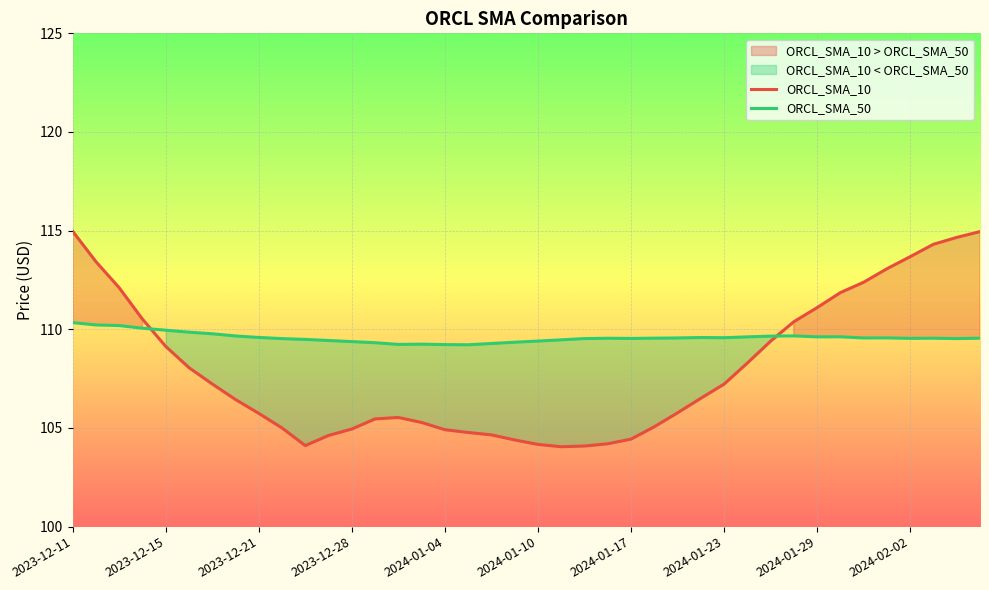

After their last crossing, which series has the higher values: ORCL_SMA_50 or ORCL_SMA_10?

ORCL_SMA_10